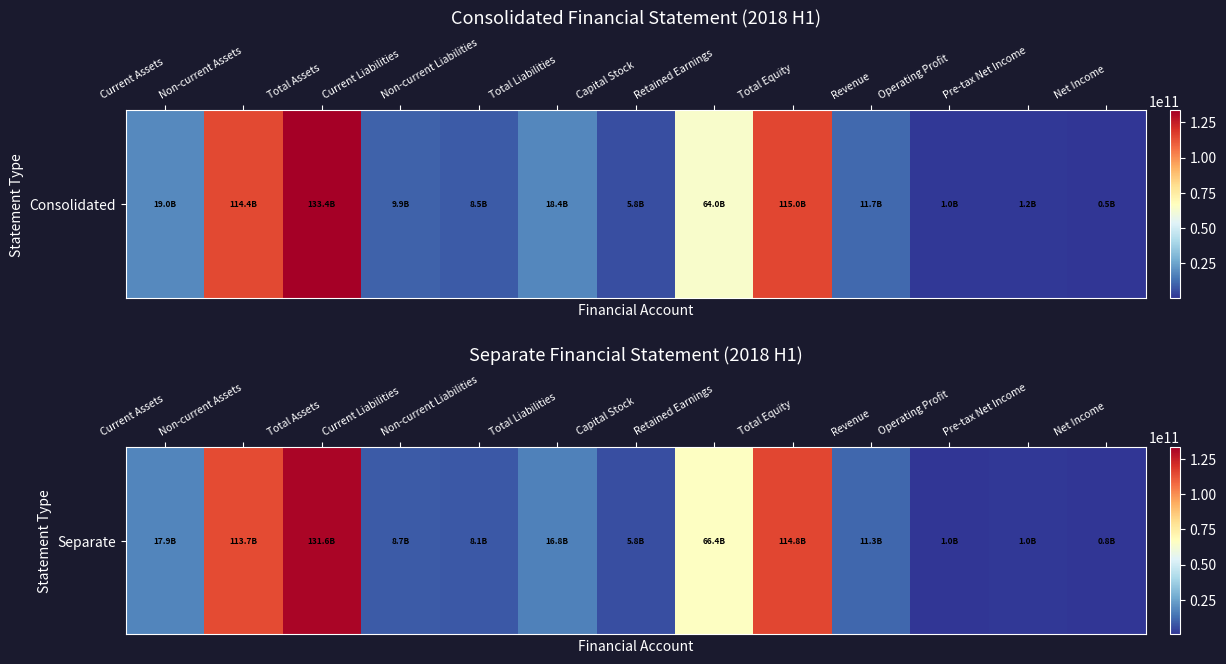

What is the ratio of the value at Non-current Liabilities to the value at Total Liabilities?

0.5